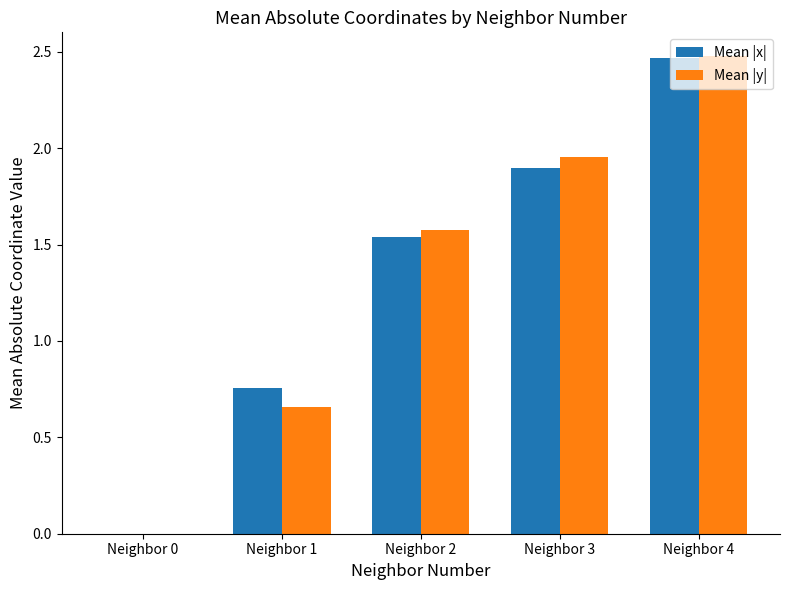

Which series changed the most between Neighbor 1 and Neighbor 2?

Mean |y|